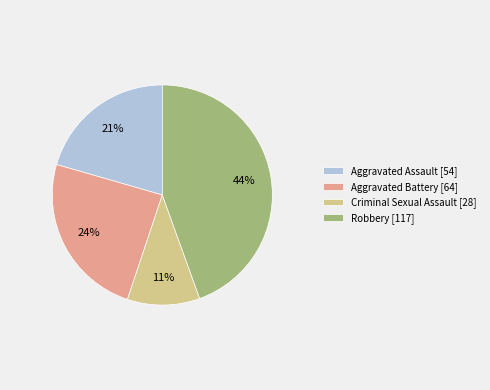

Rank the categories by value from lowest to highest.

Criminal Sexual Assault, Aggravated Assault, Aggravated Battery, Robbery